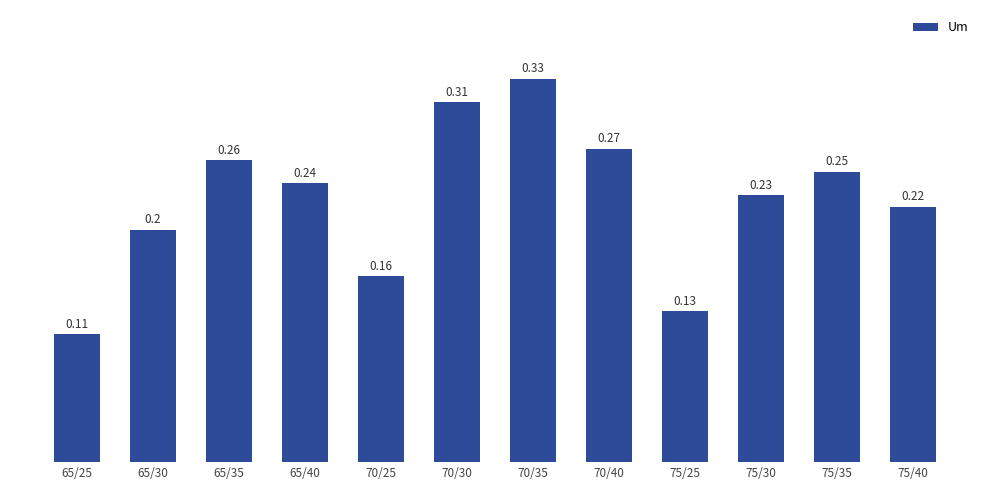

True or false: the data shows 0.3 at 75/30.

False